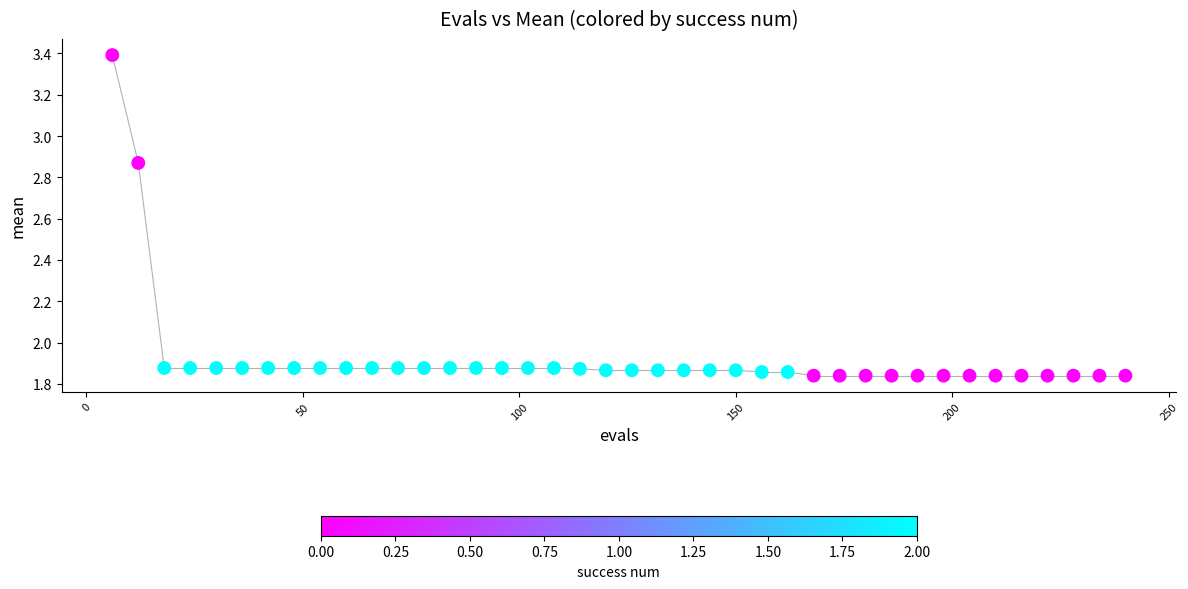

What is the range of X values (max minus min)?

234.0